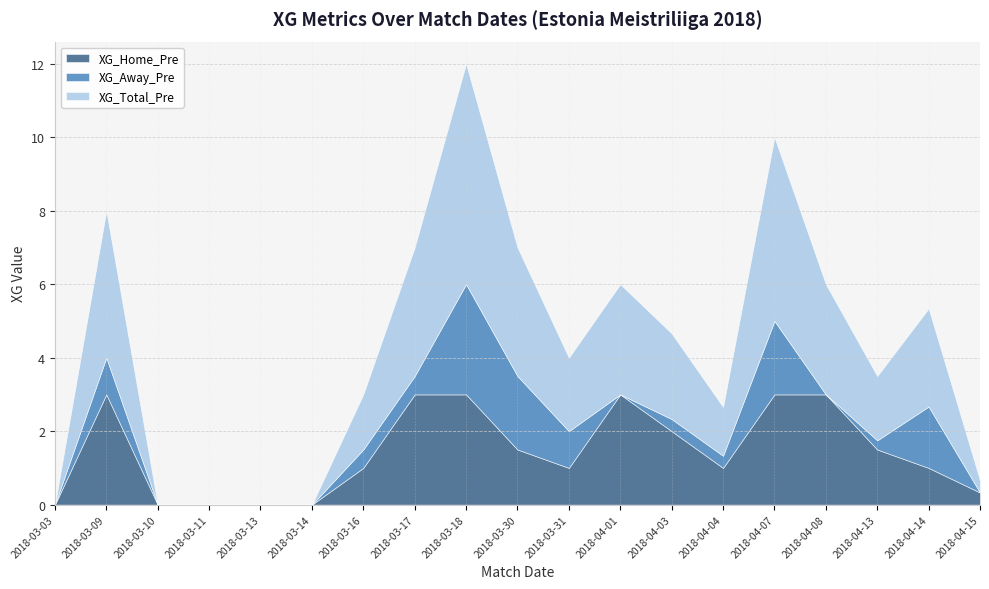

At which category is the sum across all series the highest?

2018-03-18